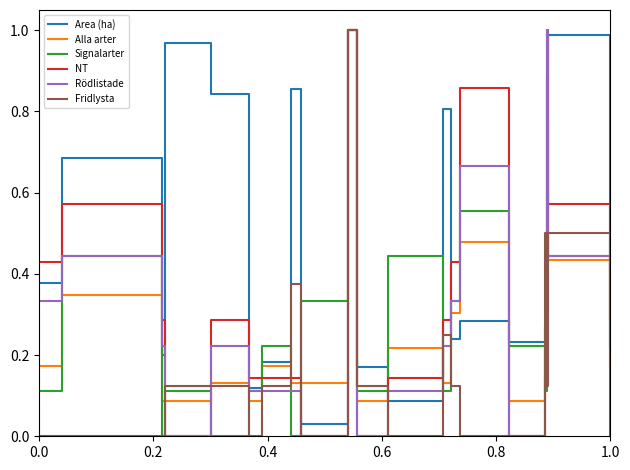

Which series has the largest total across all categories?

Area (ha)